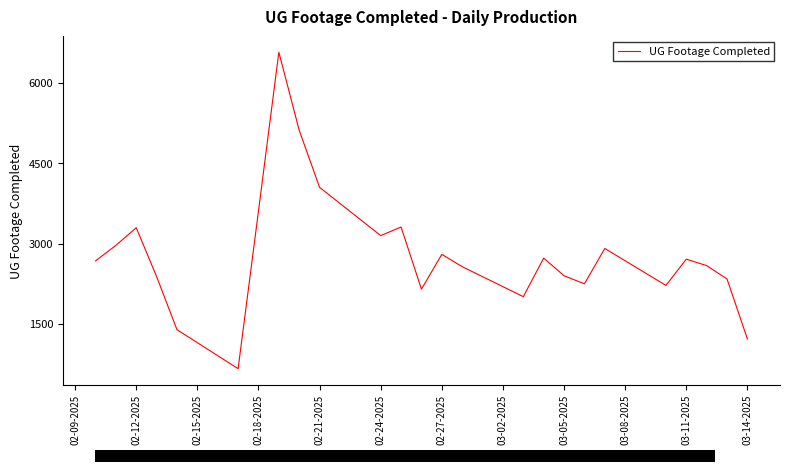

What is the smallest value displayed?

666